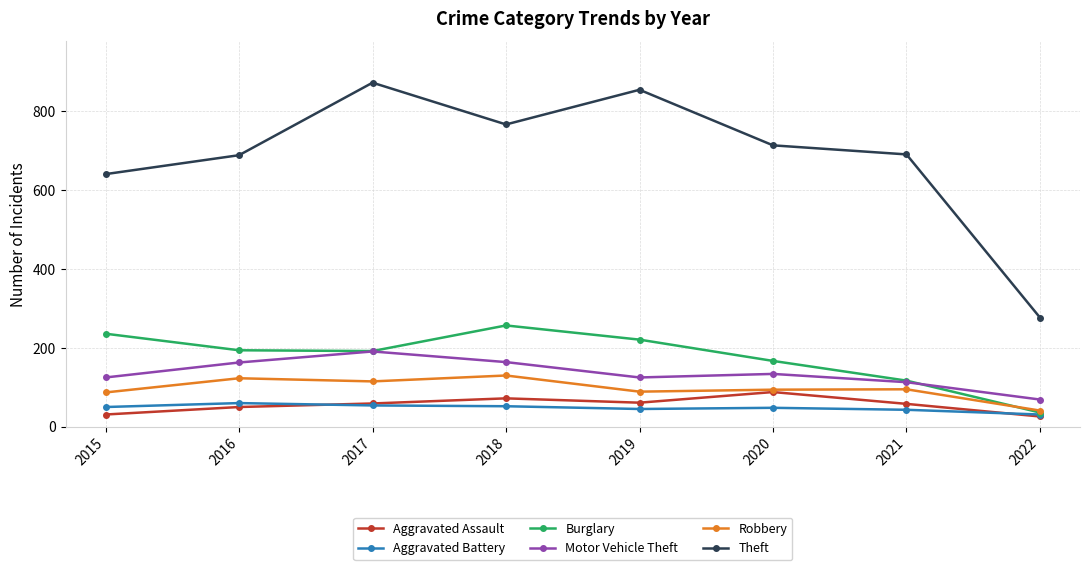

True or false: Theft has a value of 855 at 2019.

True